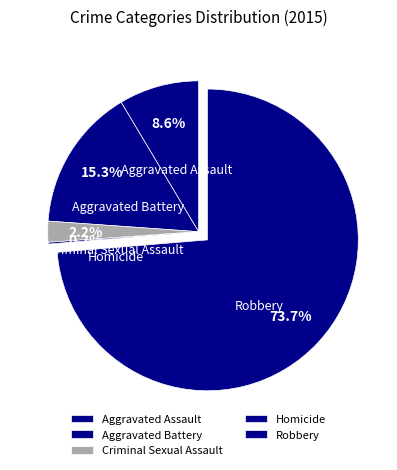

What is the change in value from Aggravated Assault to Homicide?

-45